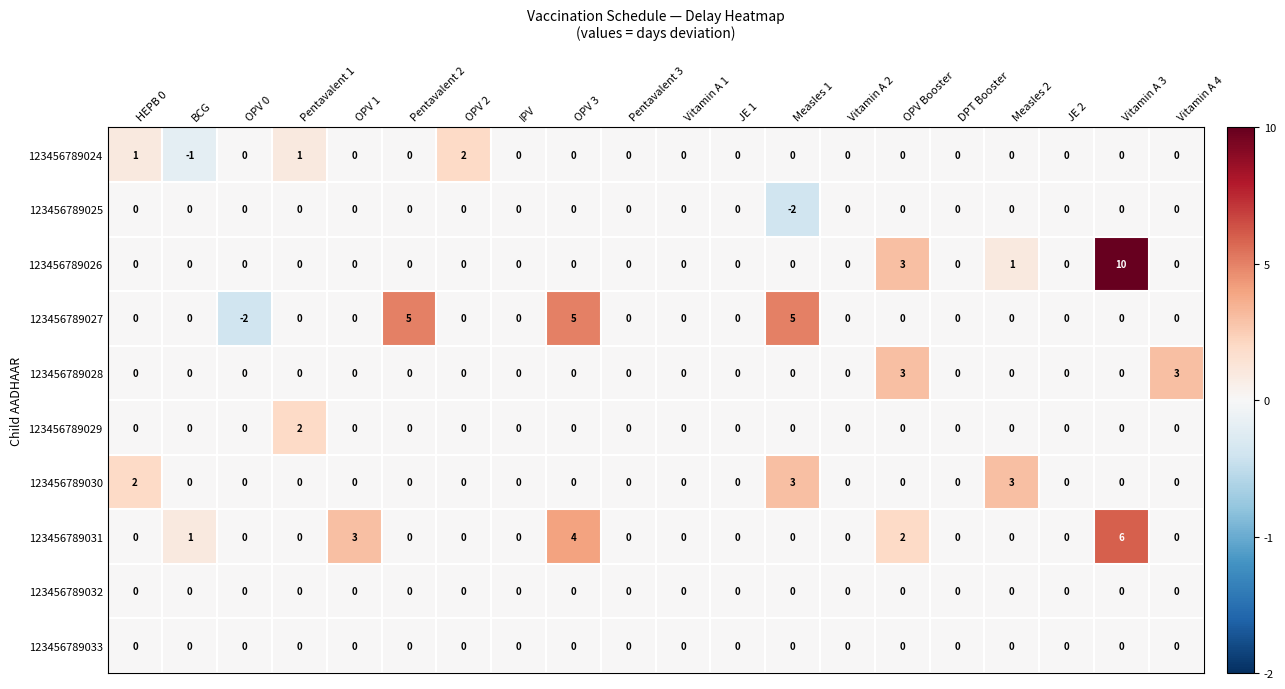

Count the number of data series in this chart.

10